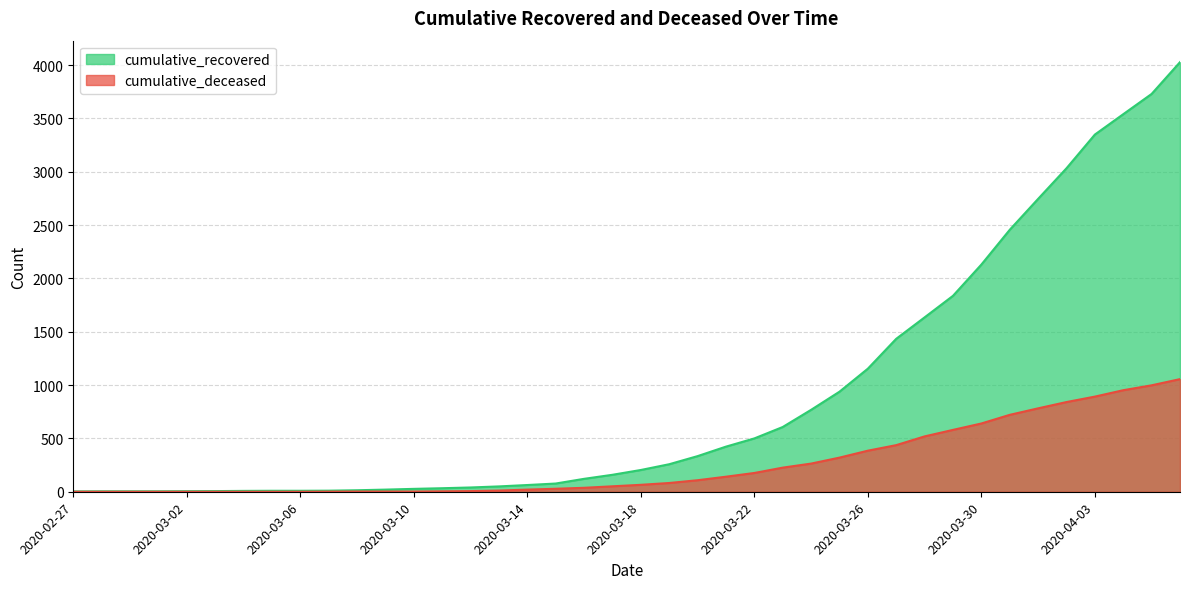

True or false: cumulative_deceased has more than 2 interior local peaks.

False